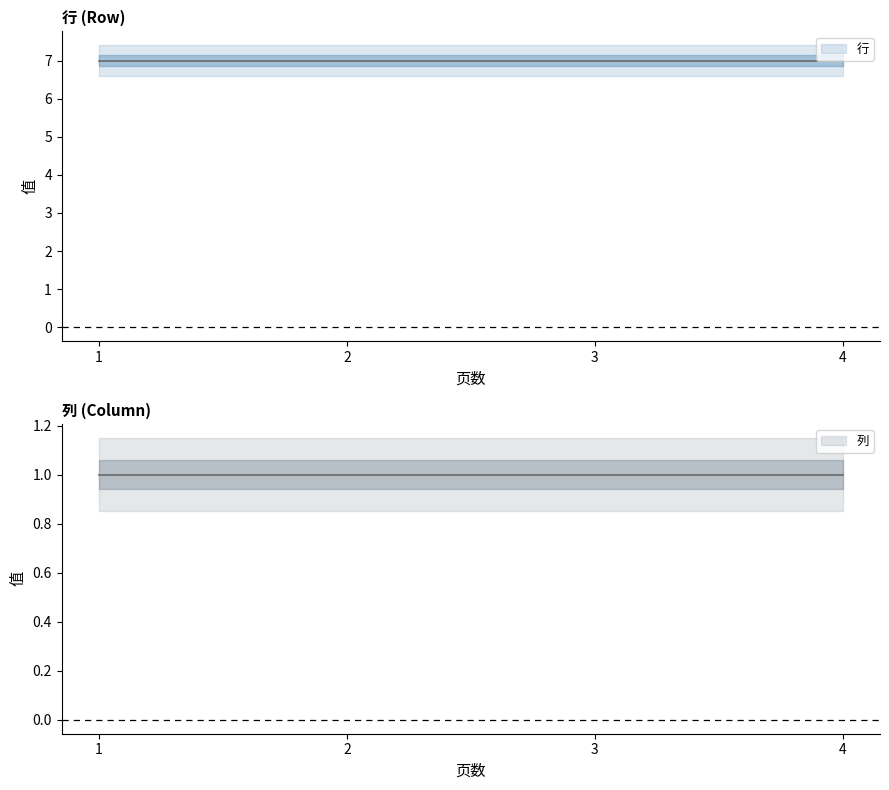

Where is 列 nearest to the value 1?

1